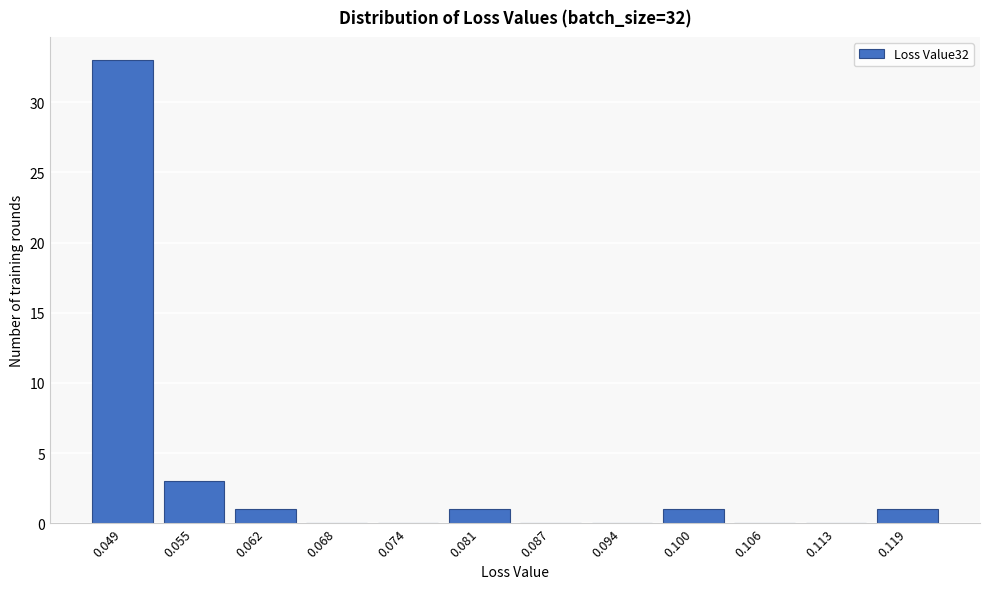

Reading left to right, what are all the values shown in this chart?

0.049=33	0.055=3	0.062=1	0.068=0	0.074=0	0.081=1	0.087=0	0.094=0	0.100=1	0.106=0	0.113=0	0.119=1